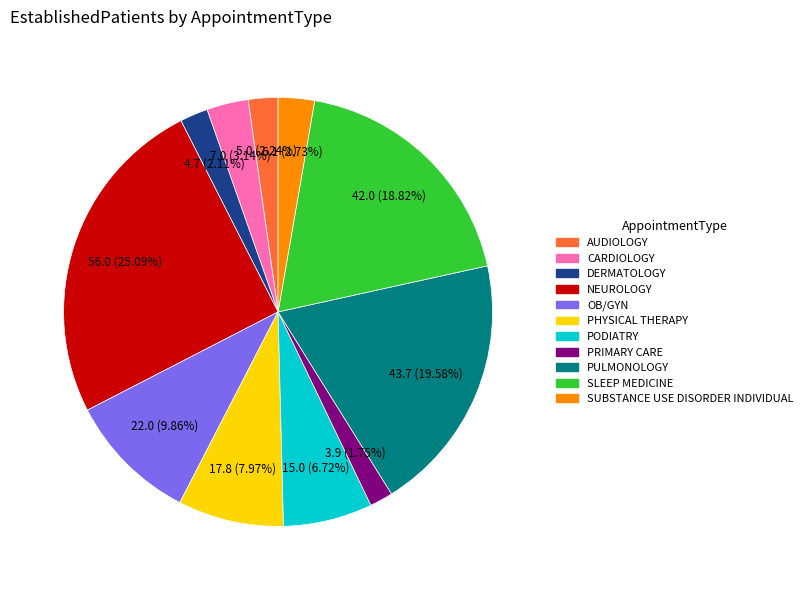

To the nearest percent, what portion does SUBSTANCE USE DISORDER INDIVIDUAL represent?

3%